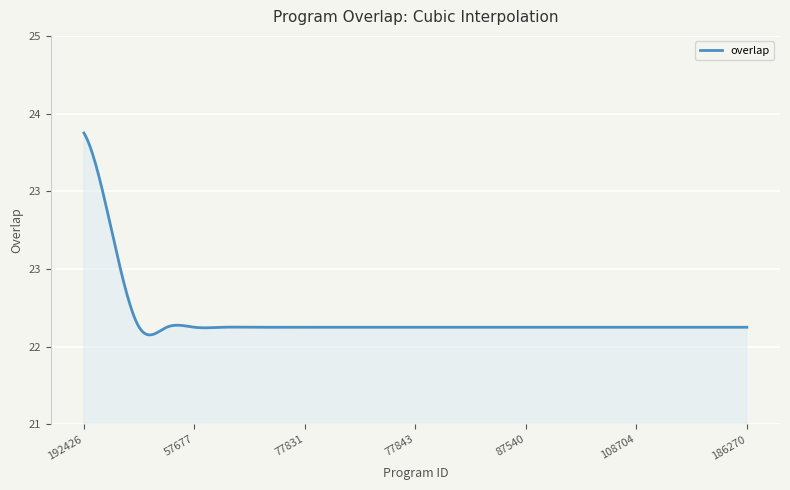

Does the chart have visible grid lines?

Yes